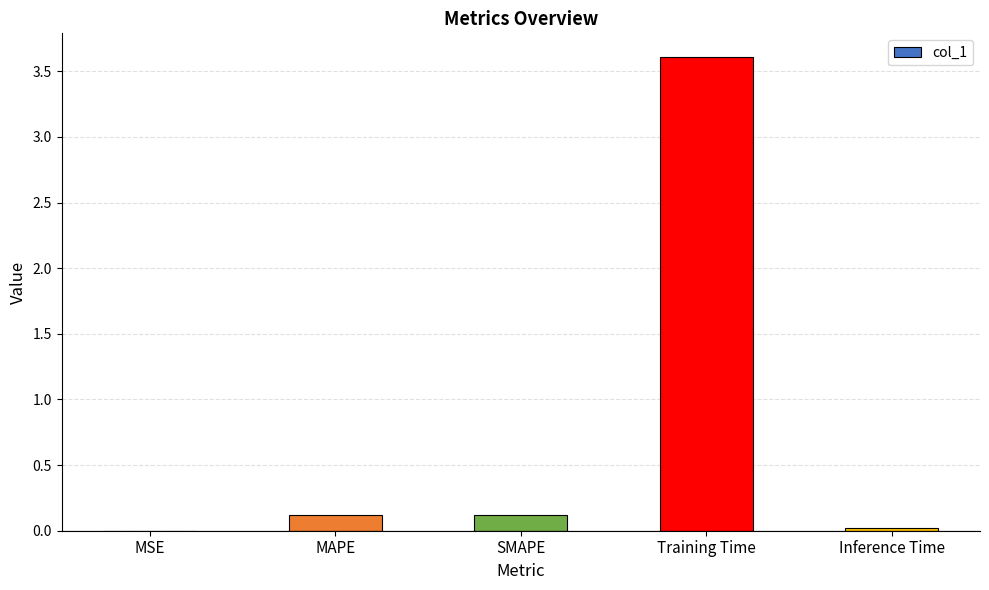

What is the sum of all values?

3.9